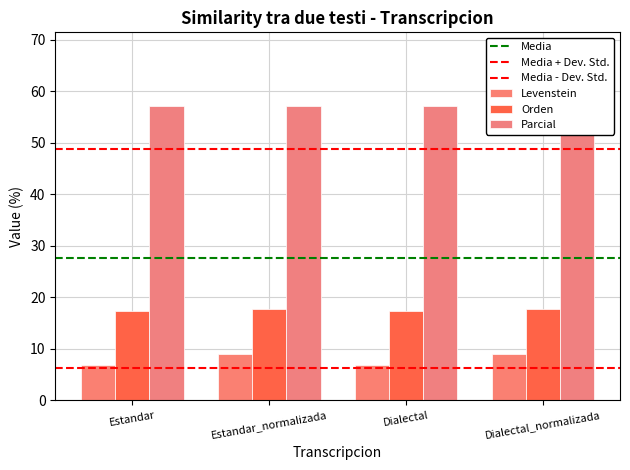

At which label does Orden reach its peak?

Estandar_normalizada